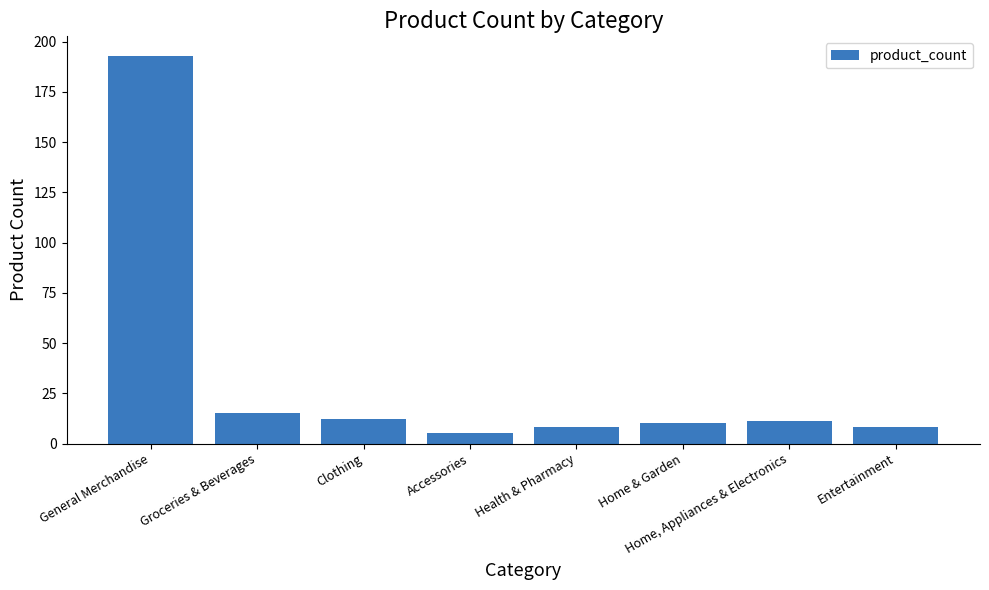

At which category does the chart reach its peak across all series?

General Merchandise